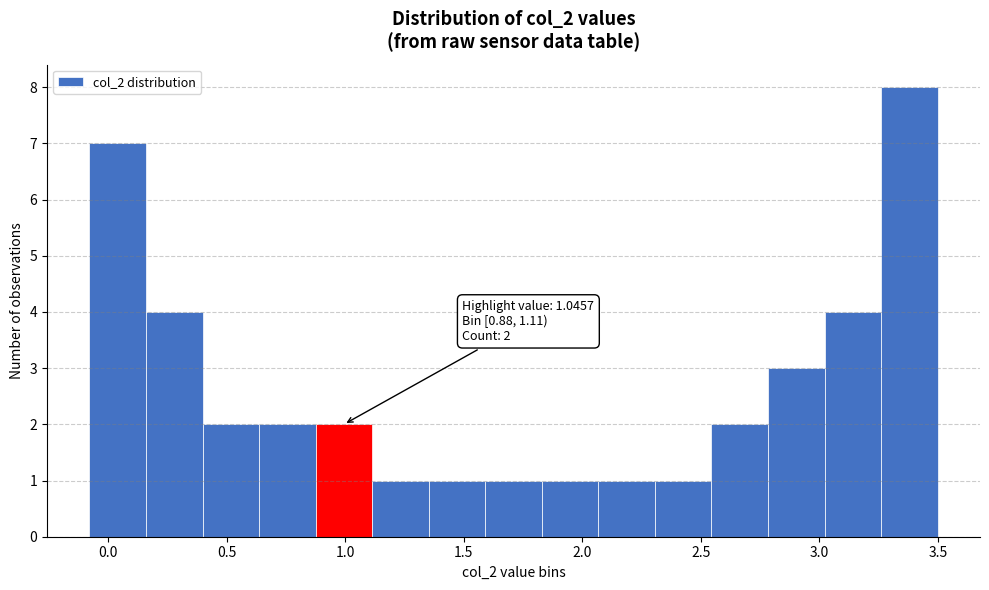

Which range on the x-axis has the tallest bar?

3.25 to 3.50